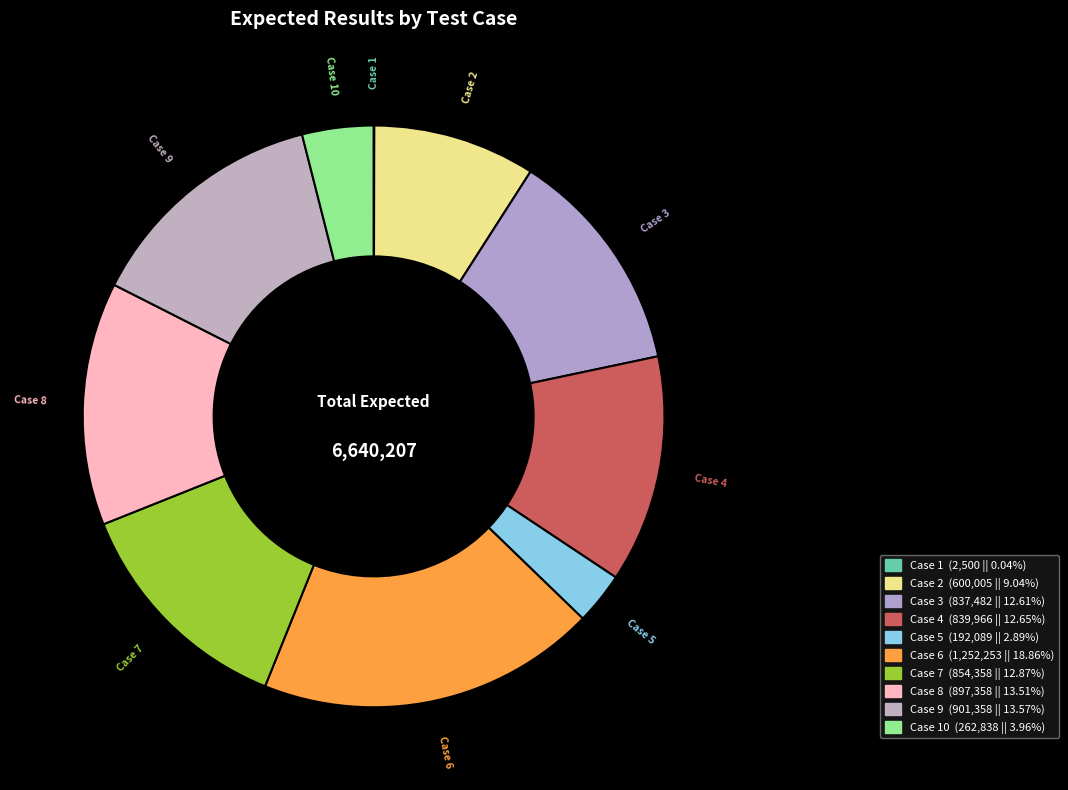

How many segments does this pie chart have?

10